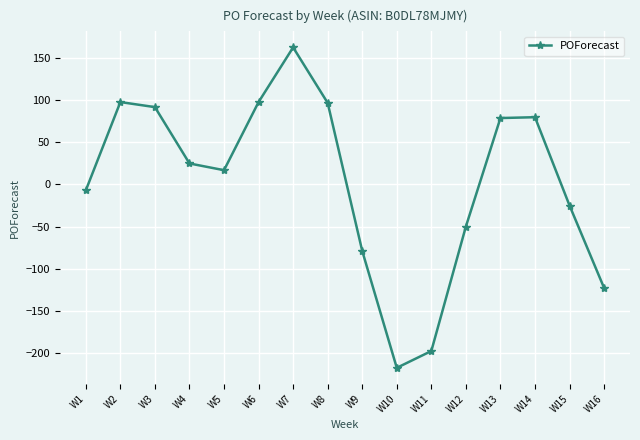

Does the chart display data point markers on the line(s)?

Yes